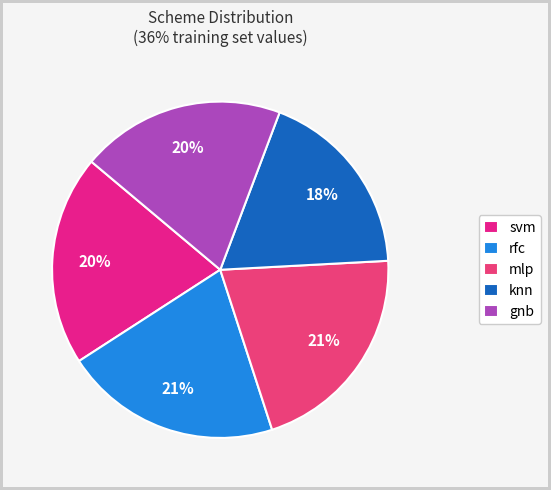

How many slices are in this pie chart?

5